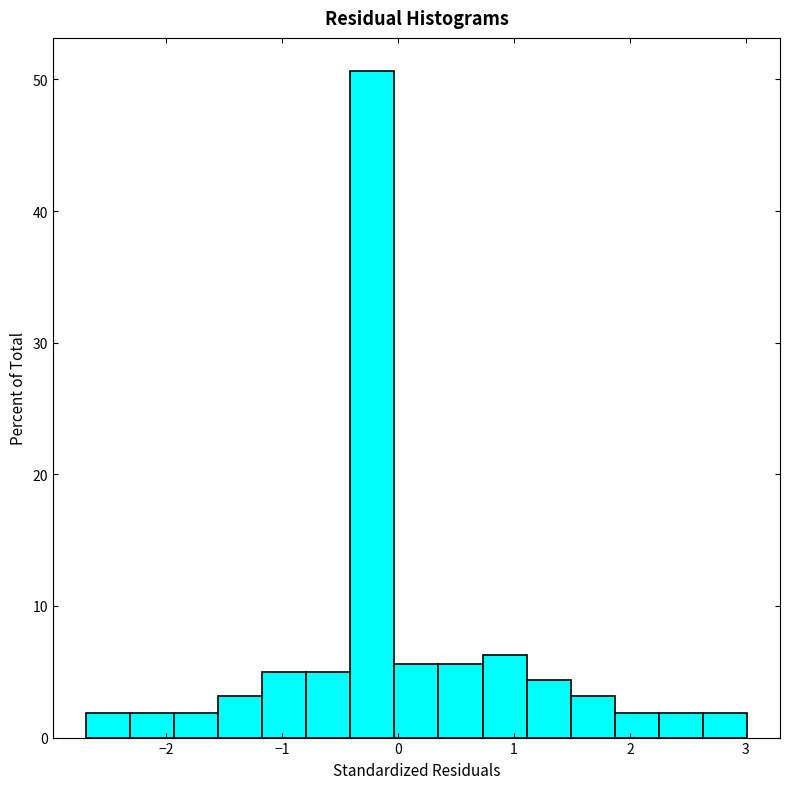

Around what value on the x-axis is the tallest bar? Give the approximate position of its centre, as read against the axis.

-0.2